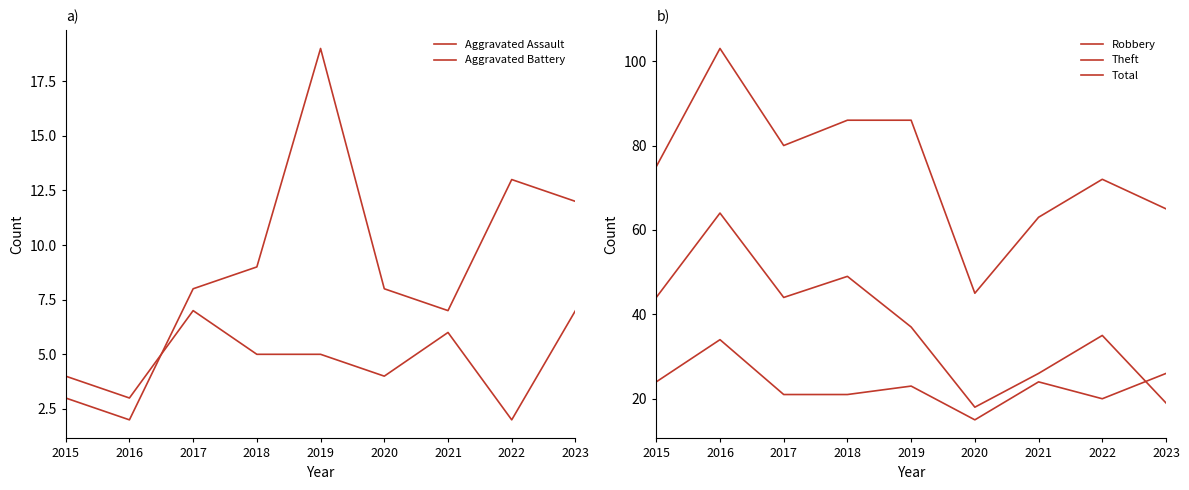

How many categories are shown in the chart?

9